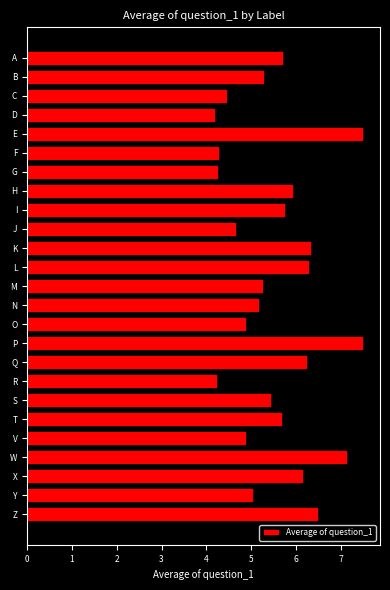

What is the label of the 18th bar from the top?

R